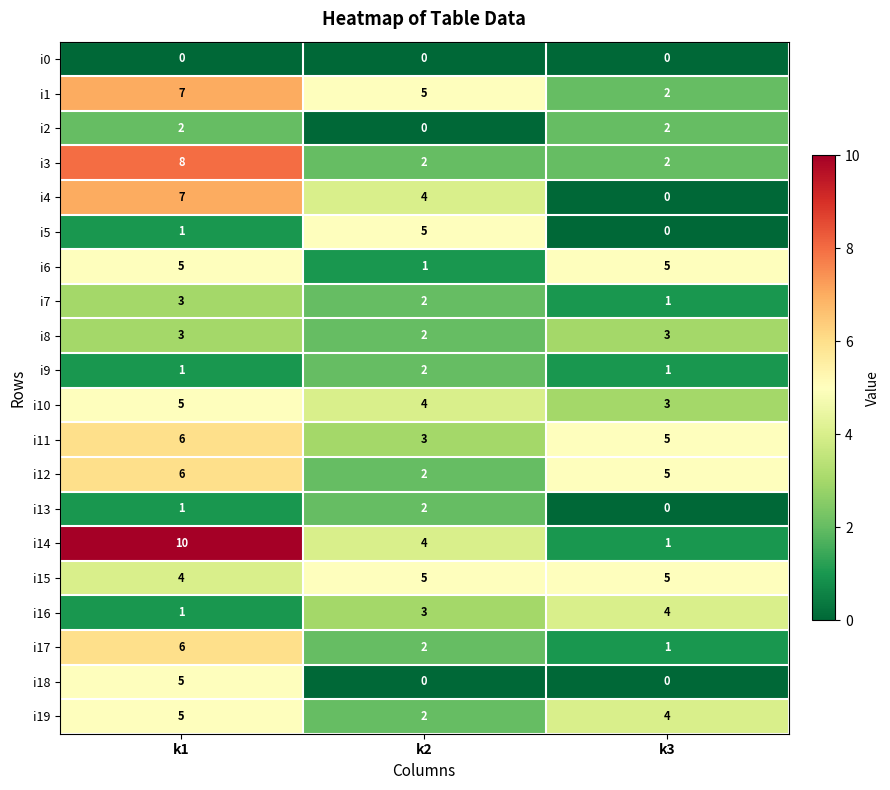

Rank the categories by i13 value from lowest to highest.

k3, k1, k2